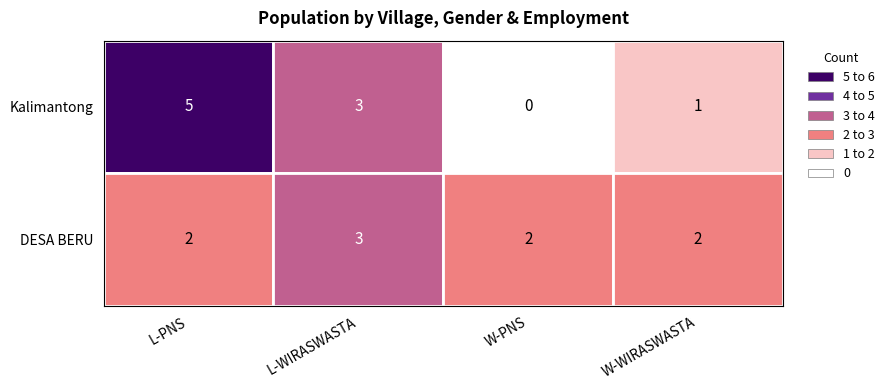

Which series changed the most between 2 and 3?

Kalimantong